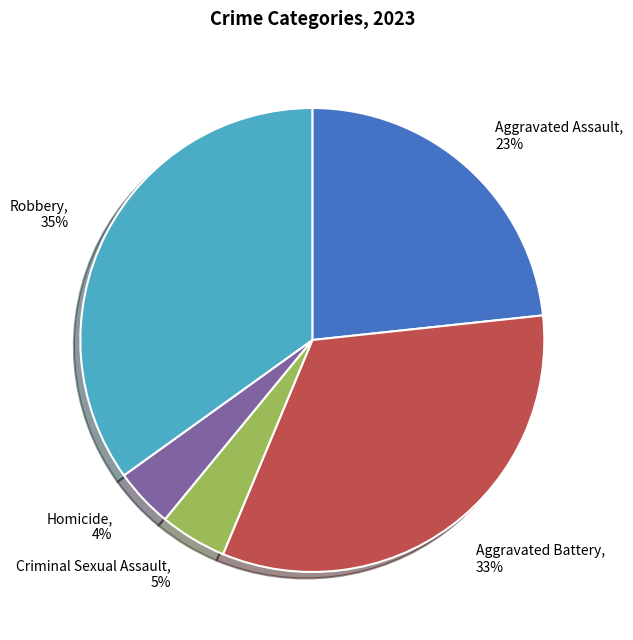

To the nearest percent, what is the average slice percentage?

20%